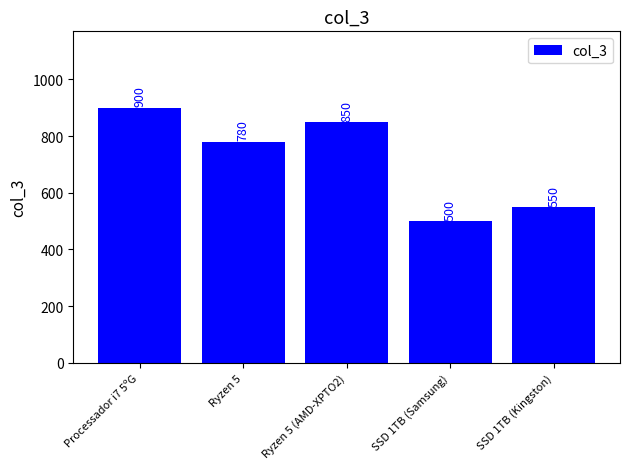

What is the sum of all values?

3580